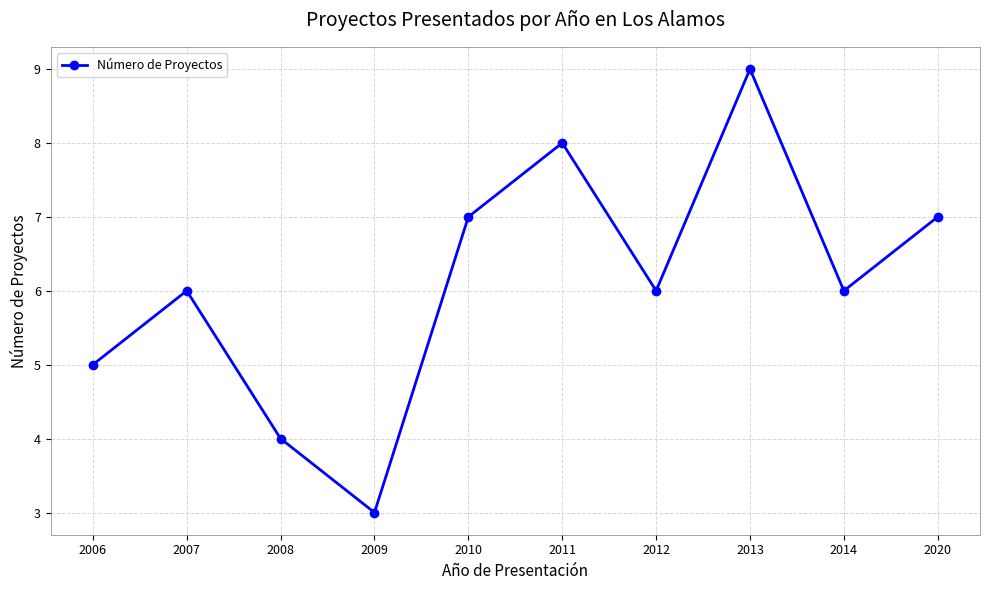

What is the change in value from 2006 to 2008?

-1